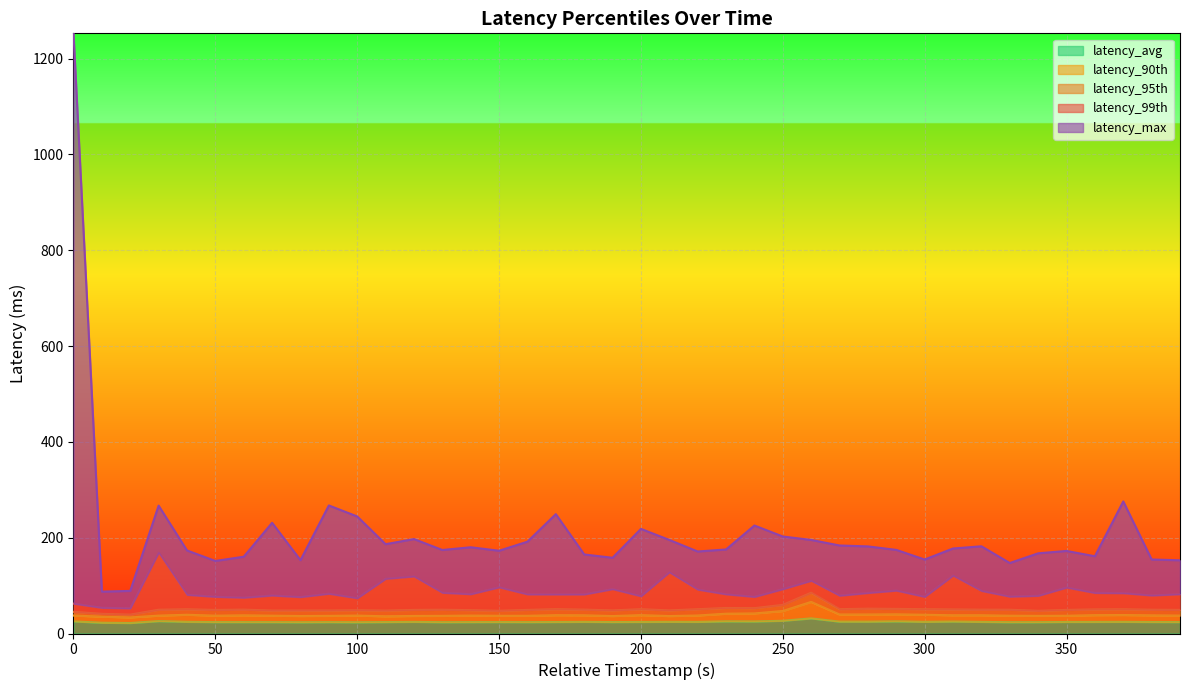

Which series has the largest range (max minus min)?

latency_max